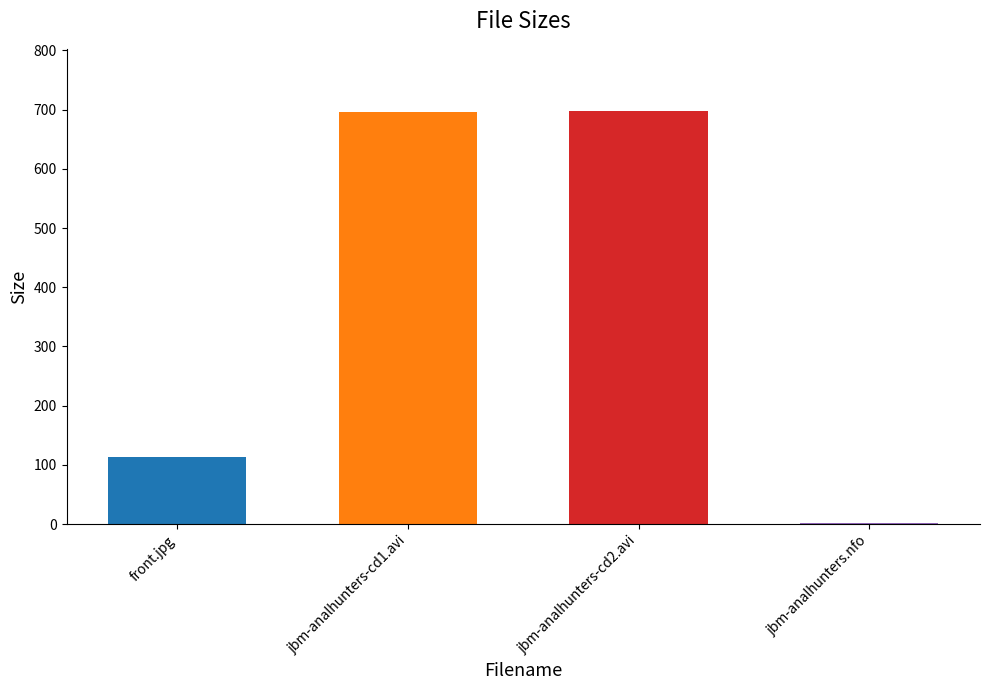

At which label is the value closest to 349?

front.jpg